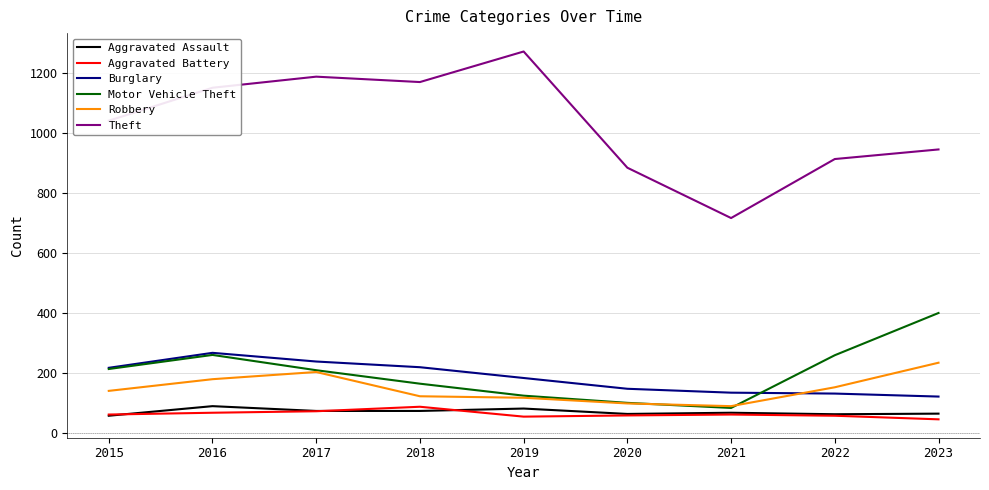

At which category does the chart reach its peak across all series?

2019